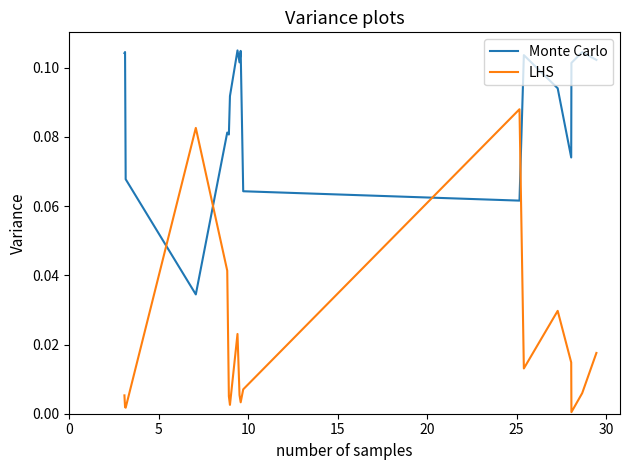

What are all the series names shown in the legend?

Monte Carlo, LHS